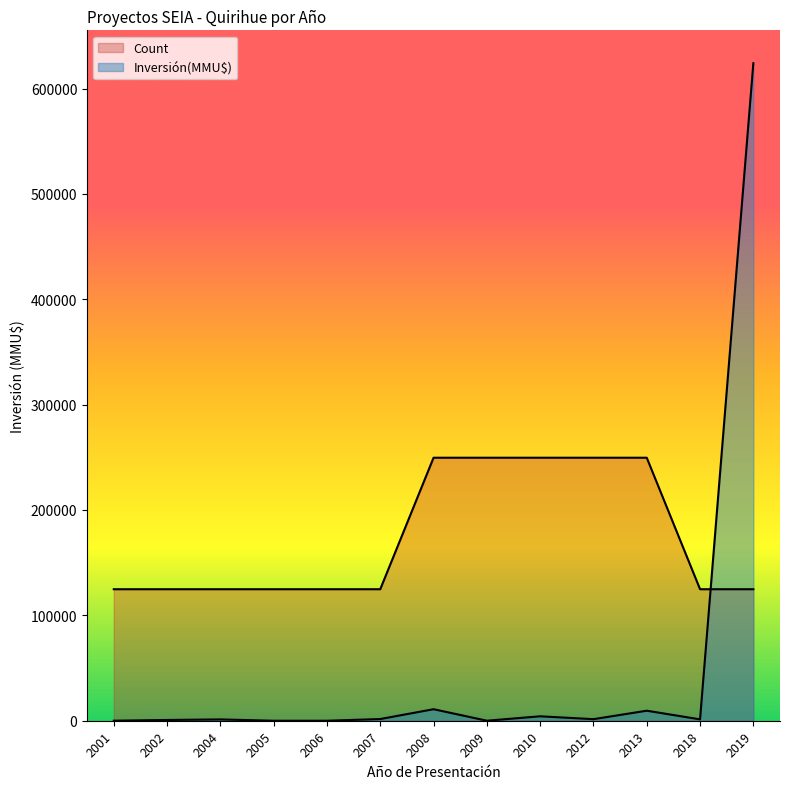

Between 2001 and 2007, which series saw the biggest shift?

Inversión(MMU$)